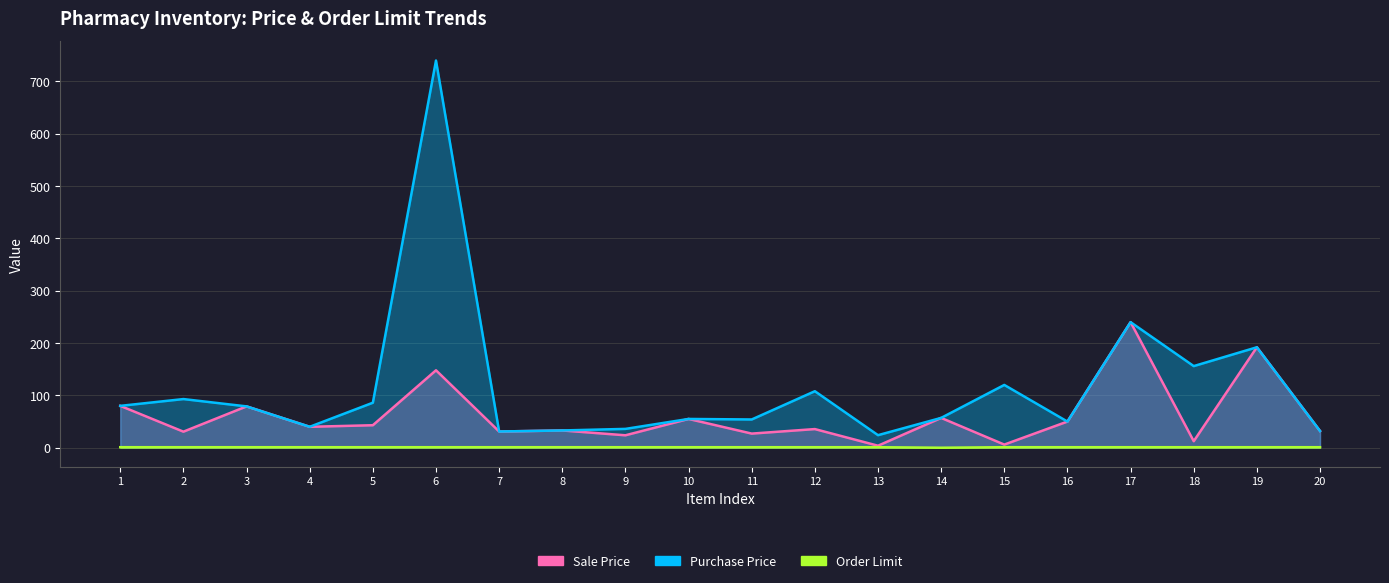

How many values in the Sale Price series are below 40?

10